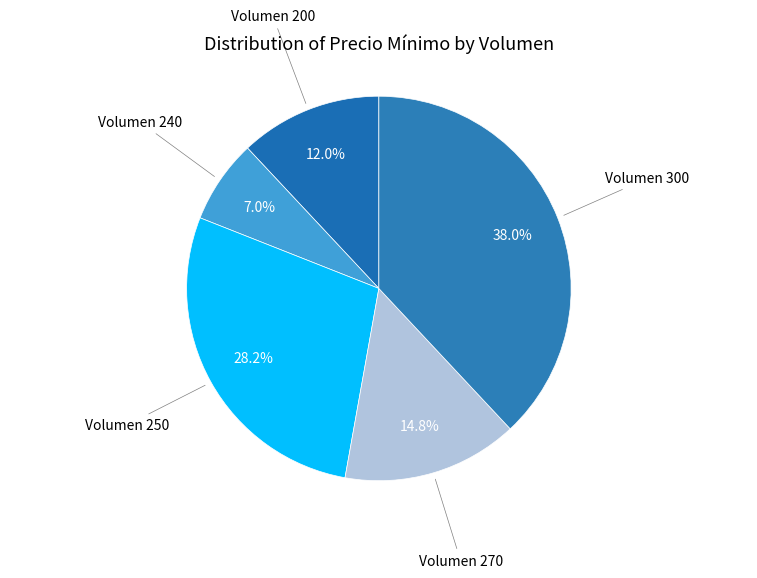

Between Volumen 300 and Volumen 240, which is larger?

Volumen 300